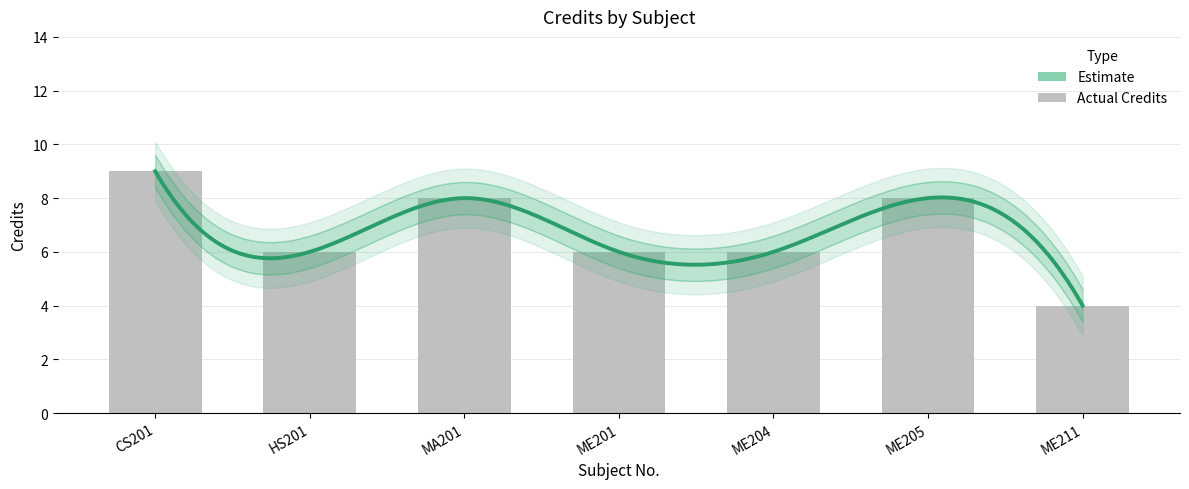

True or false: the data shows 1 at ME211.

False